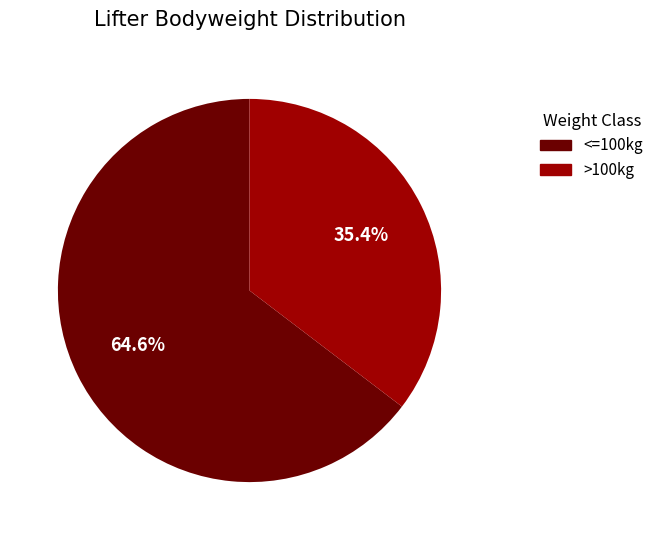

Is there any slice that represents more than half of the pie?

Yes